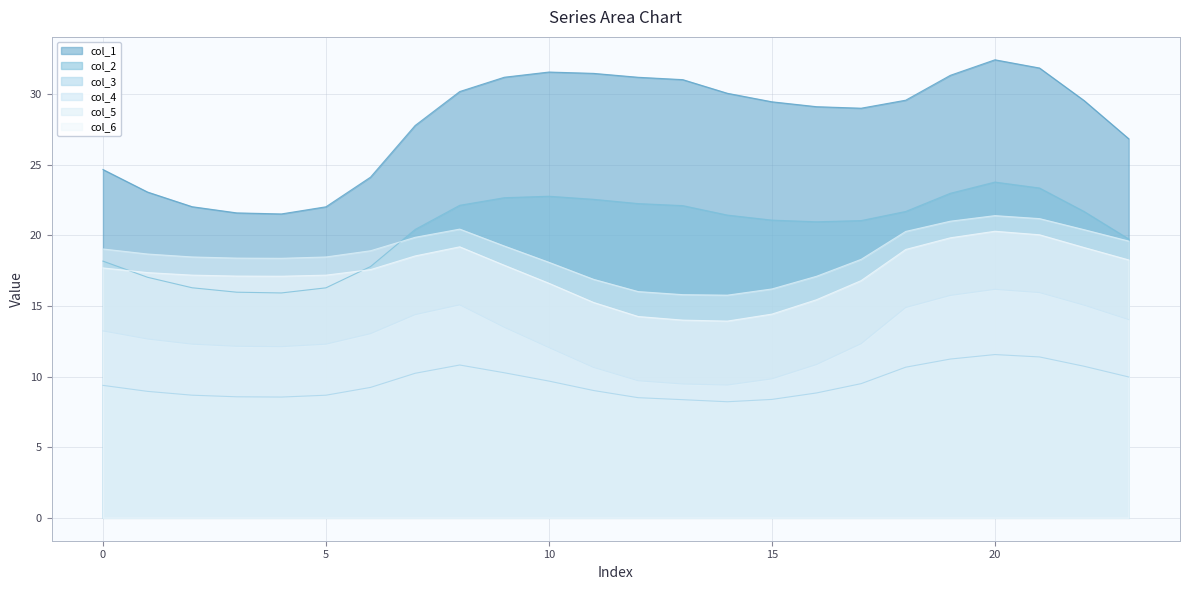

What is the difference between the maximum and minimum values in the col_6 series?

6.4